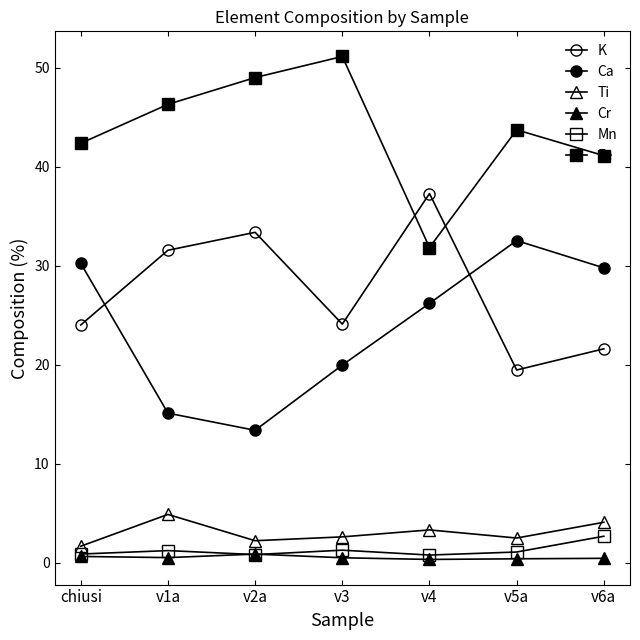

At which category does Cr reach its first local peak?

v2a